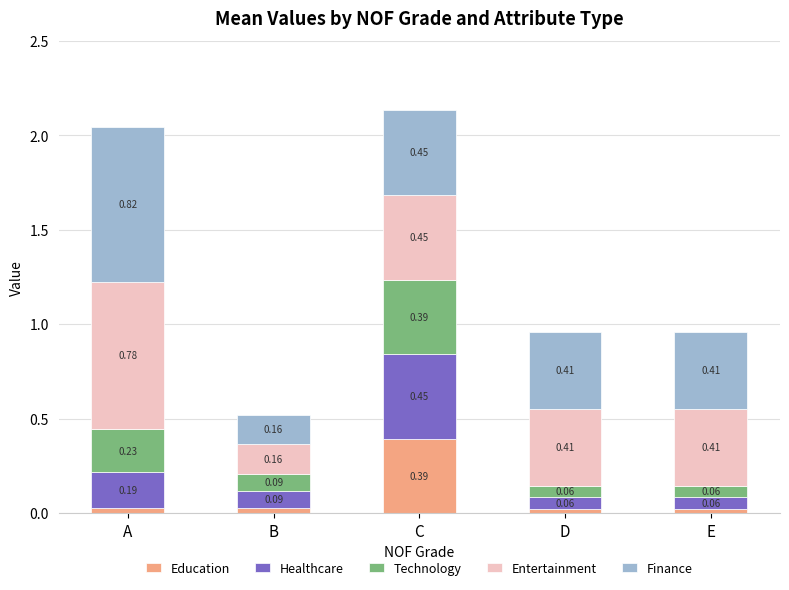

At which label does Education reach its peak?

C